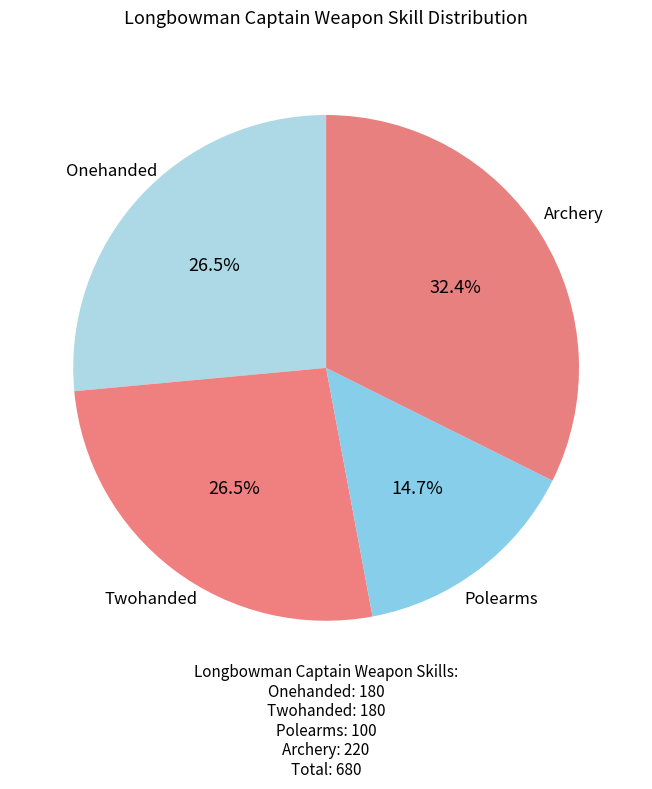

How many segments does this pie chart have?

4